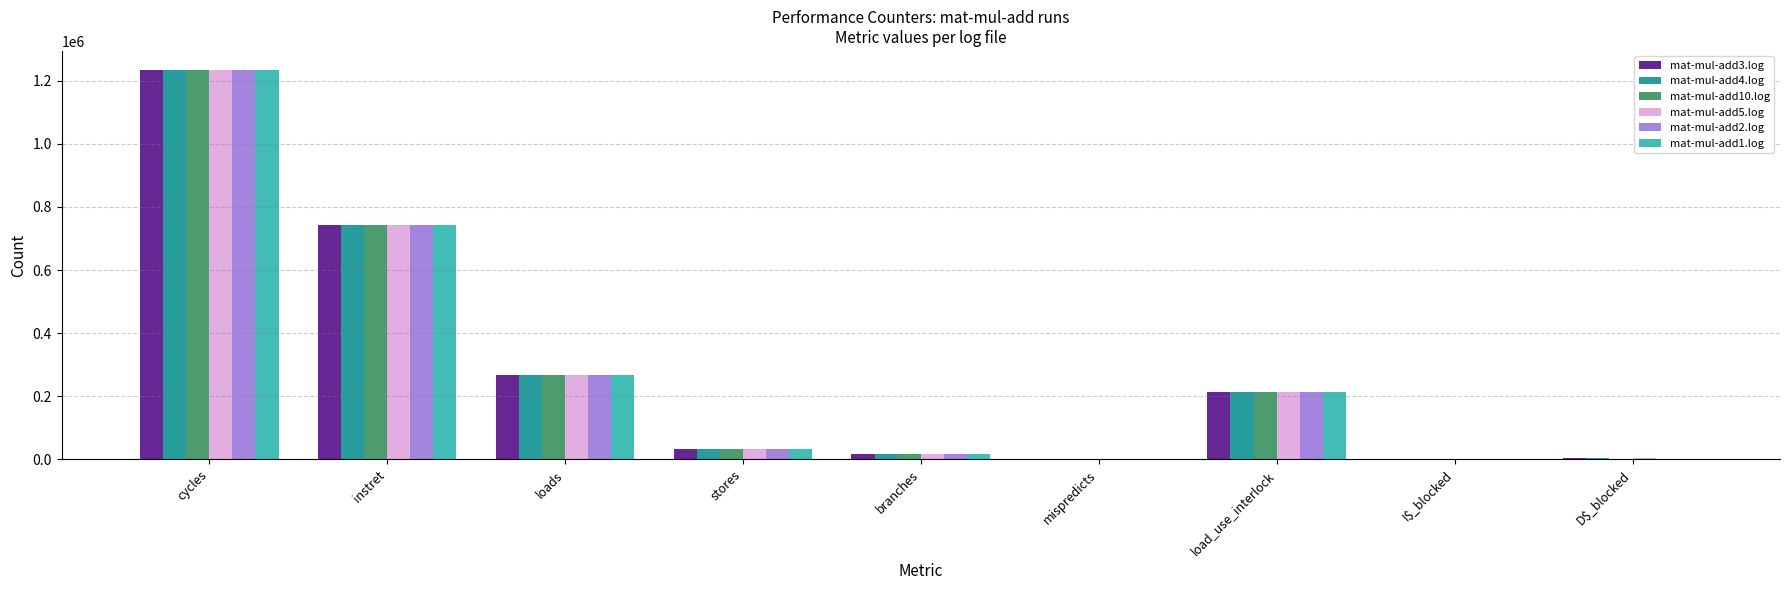

What is the maximum value shown in the chart?

1232896